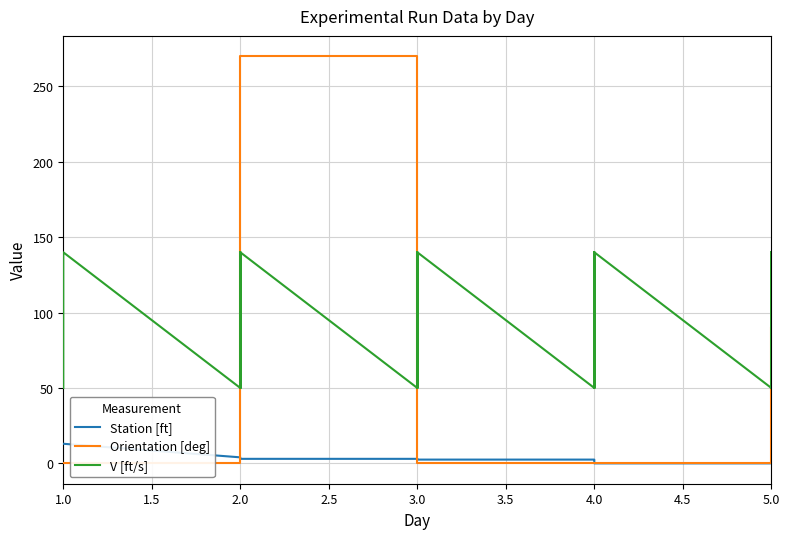

How many lines are shown in the chart?

3